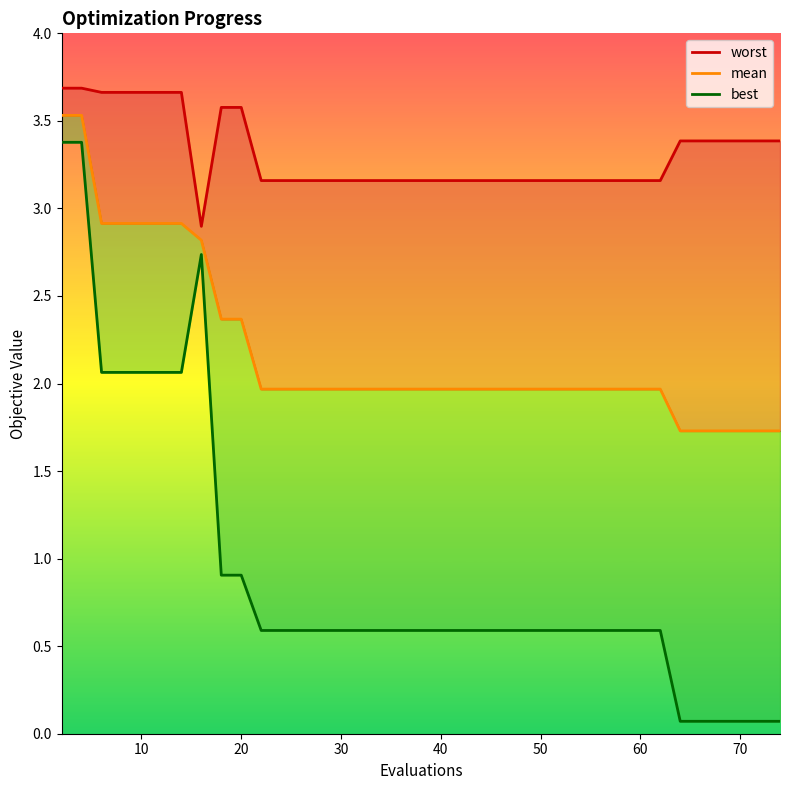

How many lines are shown in the chart?

3